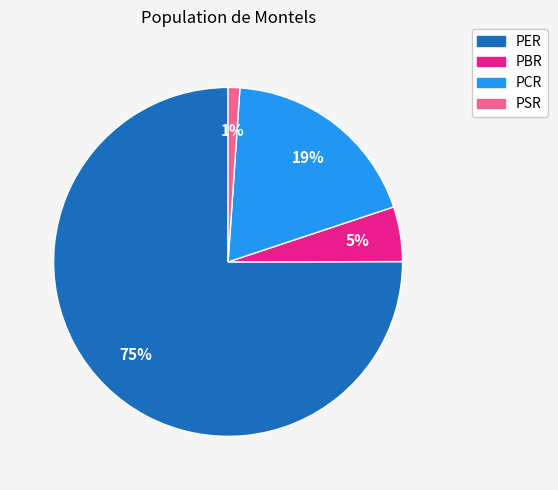

To the nearest percent, what is the difference between the PER and PBR slice percentages?

70%